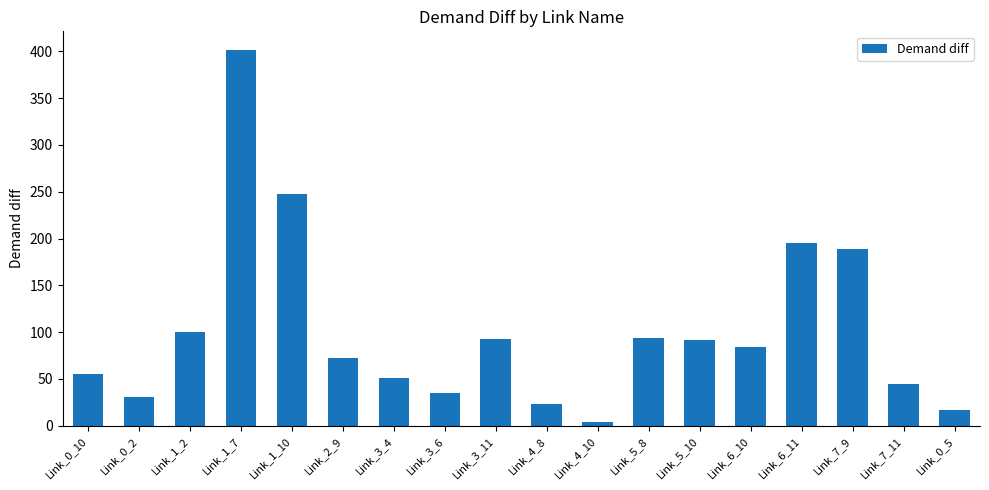

What is the label of the 13th bar from the left?

Link_5_10